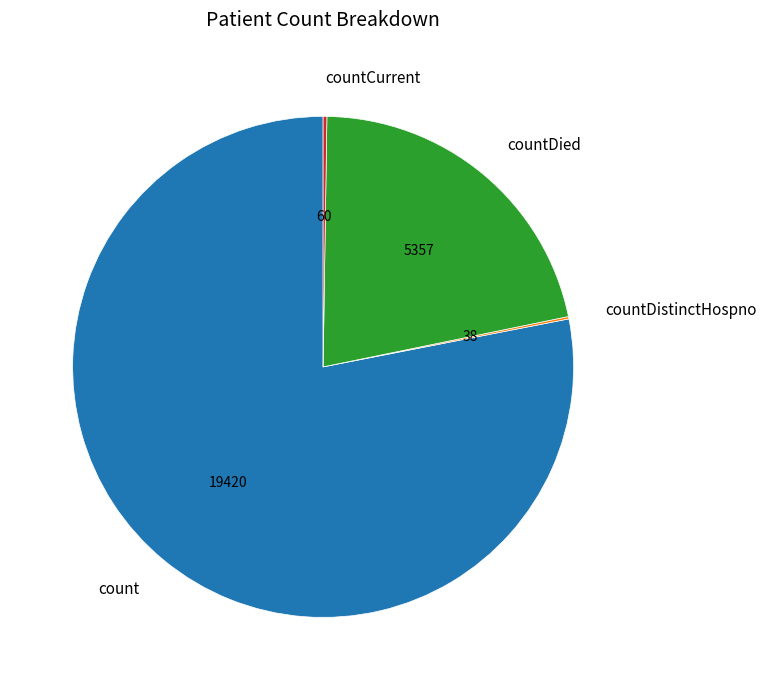

Do count and countDied together represent more than half of the pie?

Yes